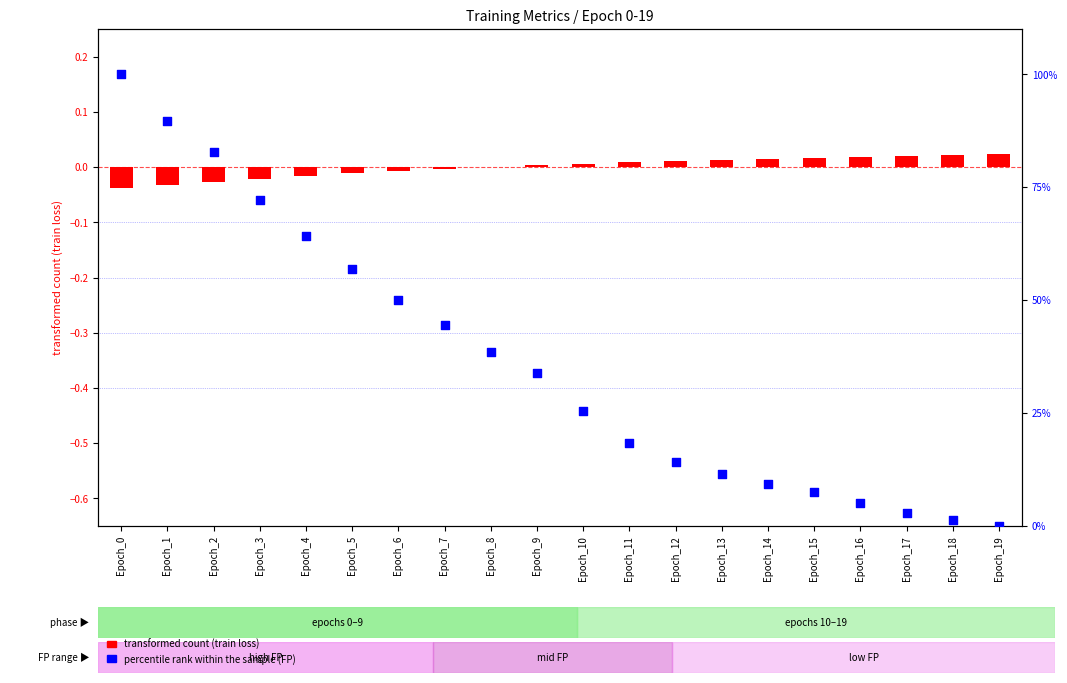

Which series reaches the minimum Y coordinate?

transformed count (train loss)